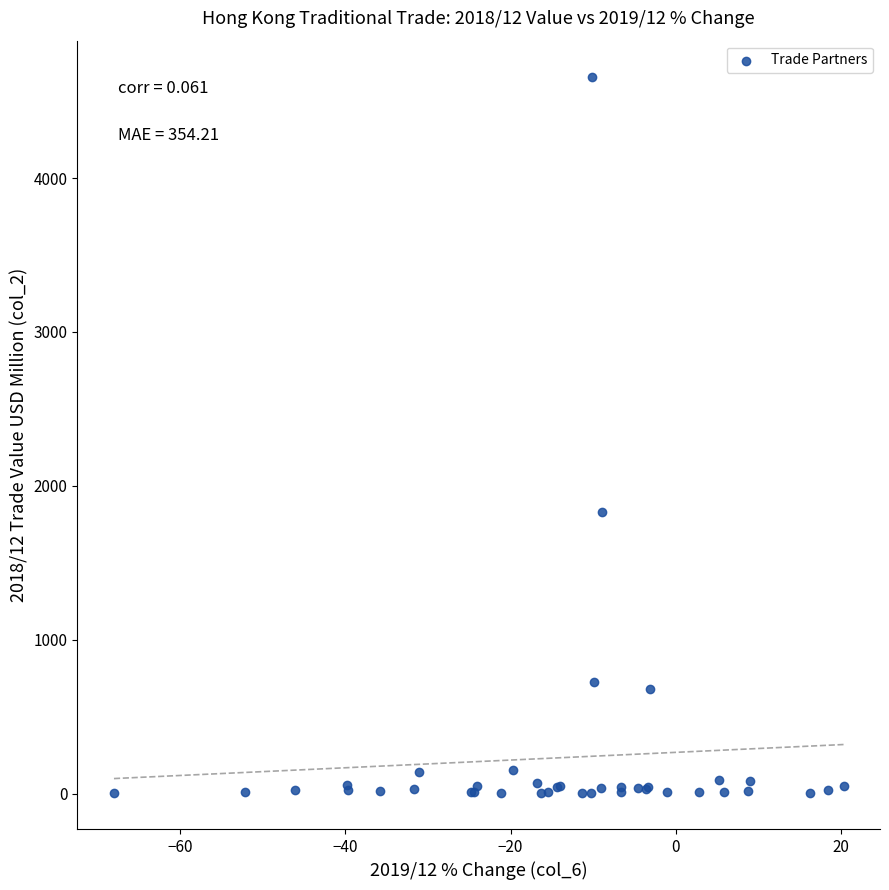

What Y value in the scatter plot is closest to 2332?

1834.0